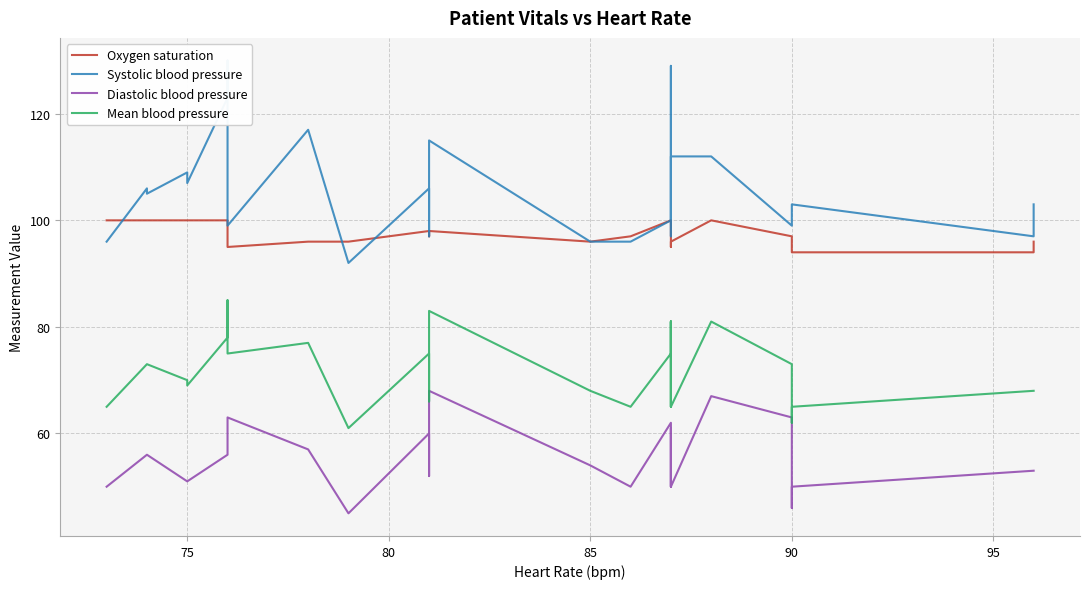

What is the highest value of the Oxygen saturation series?

100